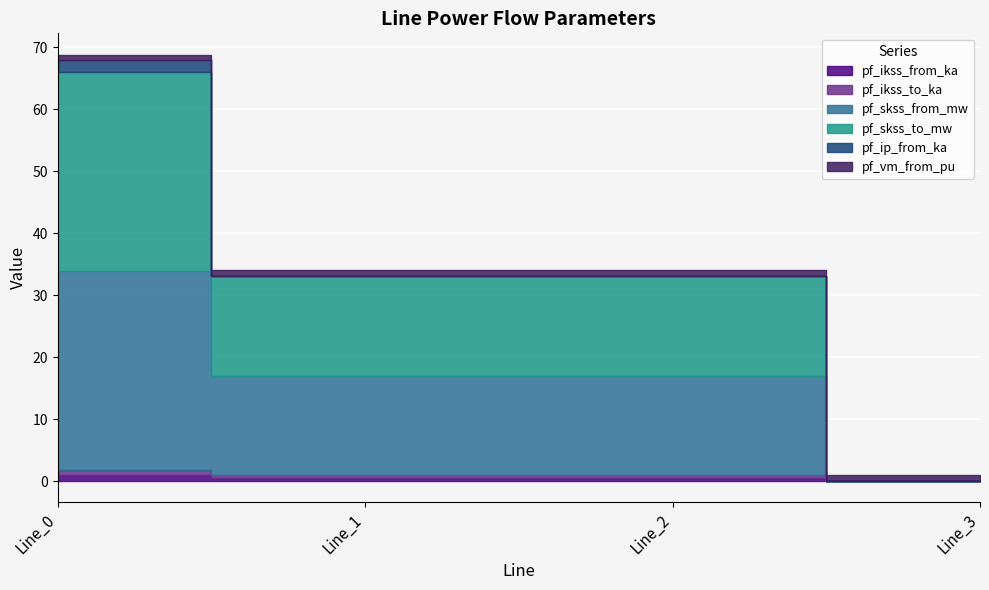

True or false: pf_skss_from_mw and pf_ip_from_ka cross at least once.

False